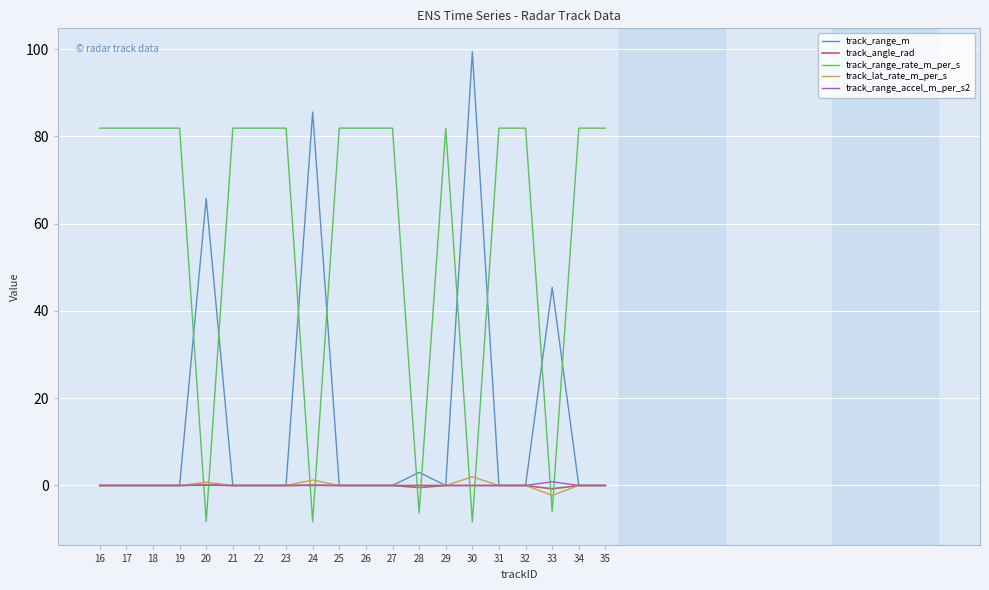

How many values in track_range_rate_m_per_s are below zero?

5